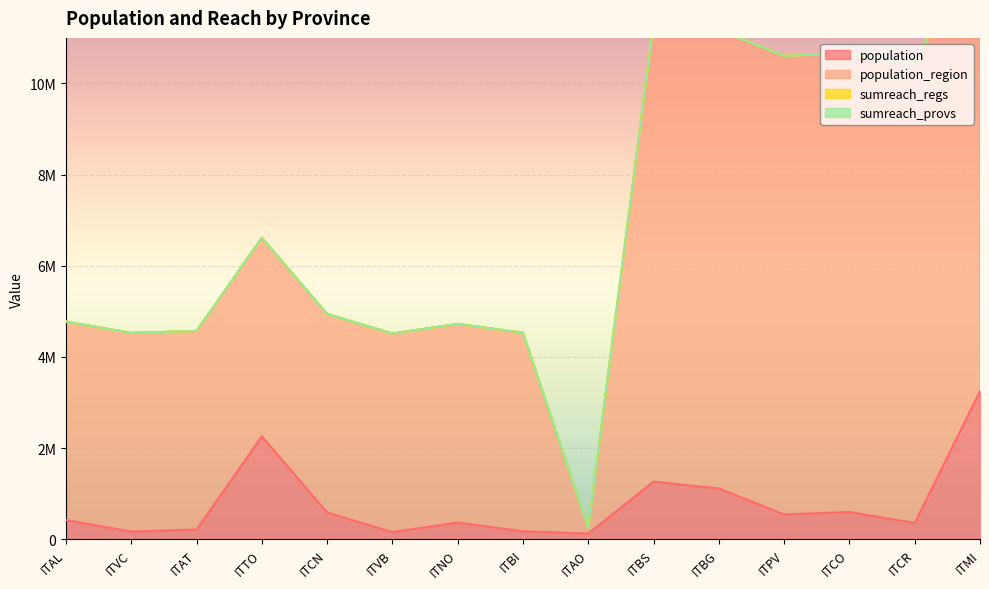

Reading right to left, transcribe all the data shown in this chart.

population: ITMI=3250315	ITCR=358955	ITCO=599204	ITPV=545888	ITBG=1114590	ITBS=1265954	ITAO=125666	ITBI=175585	ITNO=369018	ITVB=158349	ITCN=587089	ITTO=2259523	ITAT=214638	ITVC=170911	ITAL=421284
population_region: ITMI=10060574	ITCR=10060574	ITCO=10060574	ITPV=10060574	ITBG=10060574	ITBS=10060574	ITAO=125666	ITBI=4356397	ITNO=4356397	ITVB=4356397	ITCN=4356397	ITTO=4356397	ITAT=4356397	ITVC=4356397	ITAL=4356397
sumreach_regs: ITMI=1034	ITCR=1034	ITCO=1034	ITPV=1034	ITBG=1034	ITBS=1034	ITAO=0	ITBI=490	ITNO=490	ITVB=490	ITCN=490	ITTO=490	ITAT=490	ITVC=490	ITAL=490
sumreach_provs: ITMI=0	ITCR=0	ITCO=0	ITPV=0	ITBG=0	ITBS=0	ITAO=0	ITBI=0	ITNO=0	ITVB=0	ITCN=0	ITTO=0	ITAT=0	ITVC=0	ITAL=0